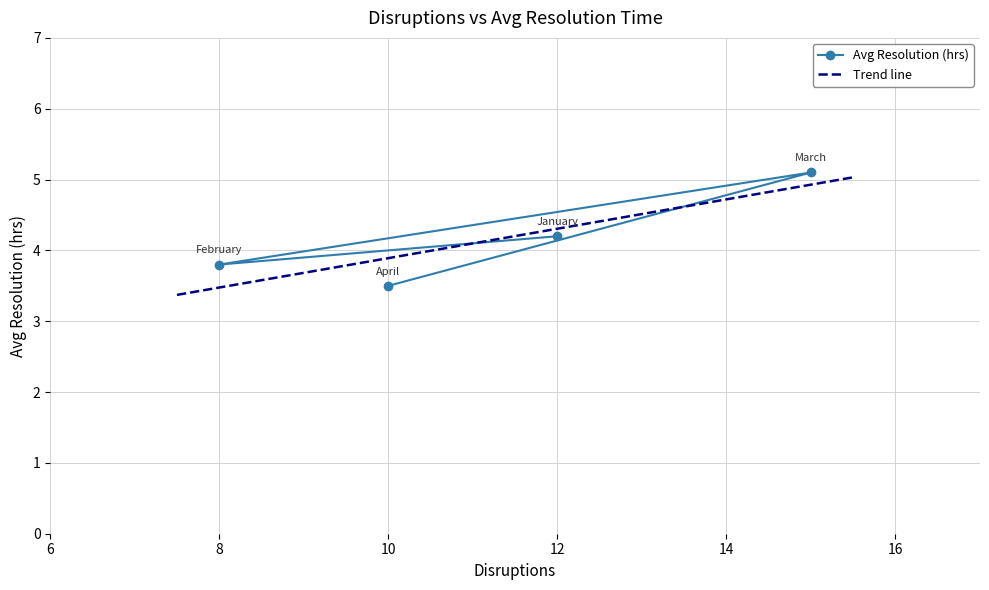

Reading left to right, transcribe all the data shown in this chart.

4.2	3.8	5.1	3.5